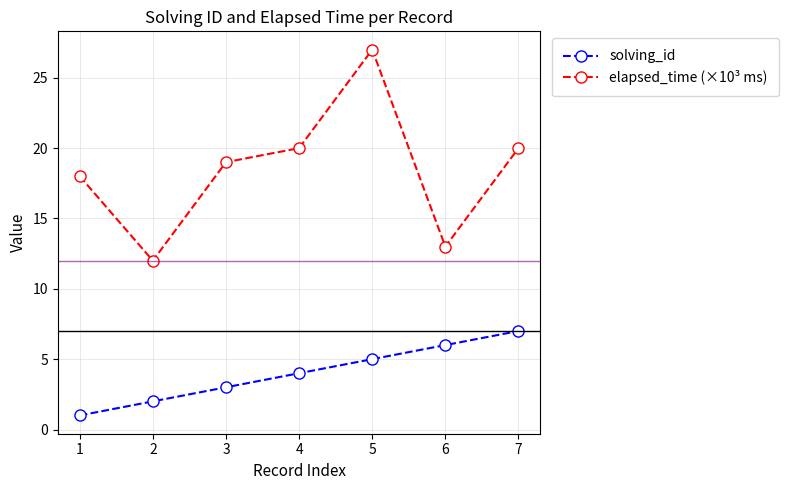

How many solving_id values are between 2 and 6?

5